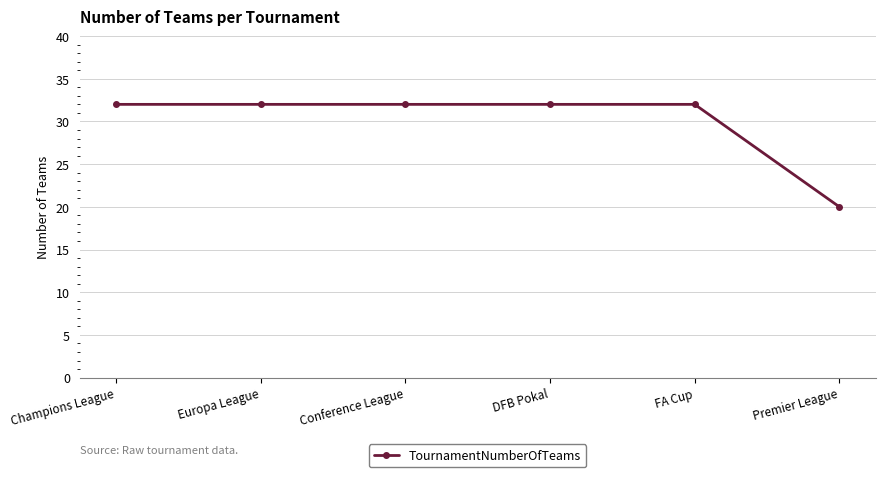

What is the value of the 6th point from the left?

20